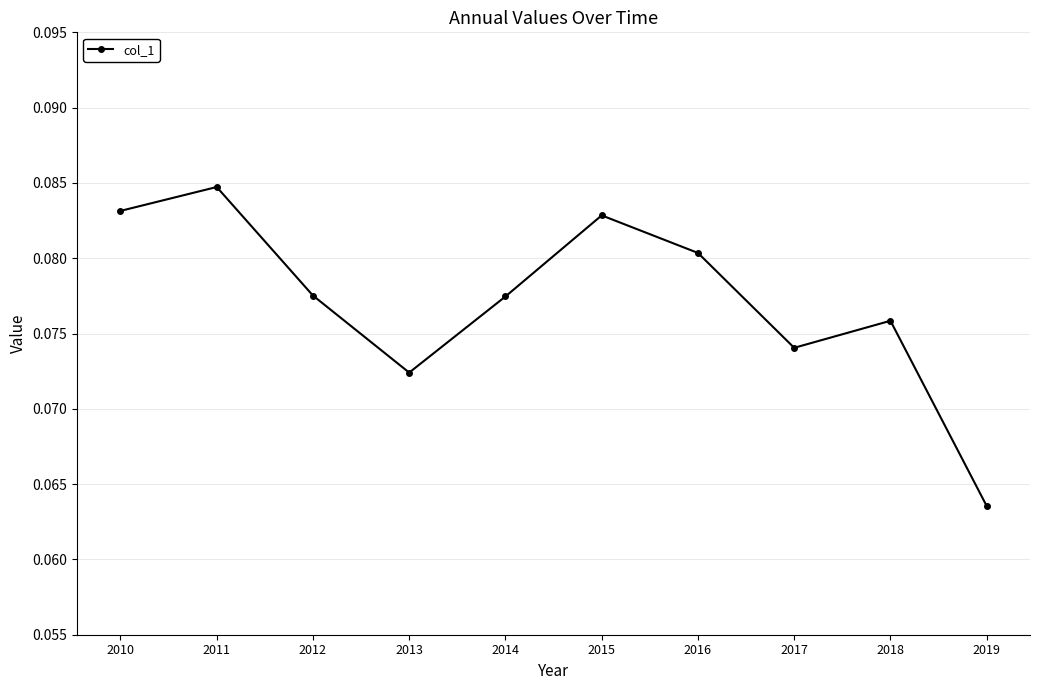

Count the number of categories in the chart.

10